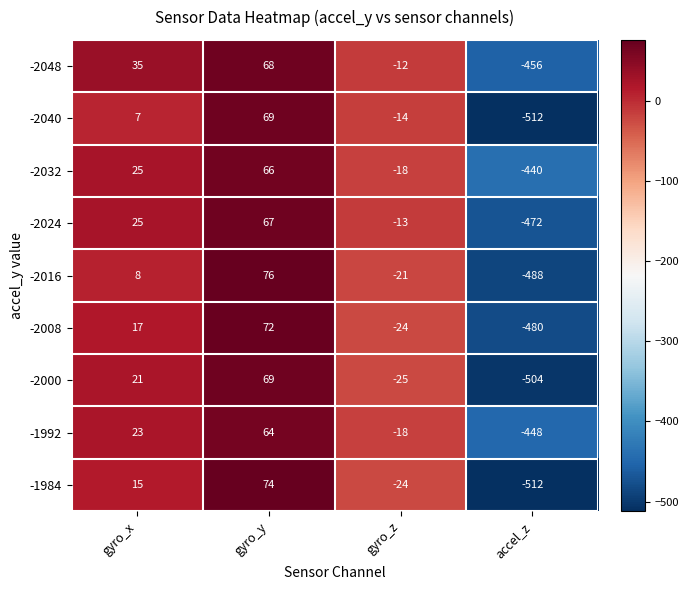

At which category is the sum across all series the highest?

gyro_y